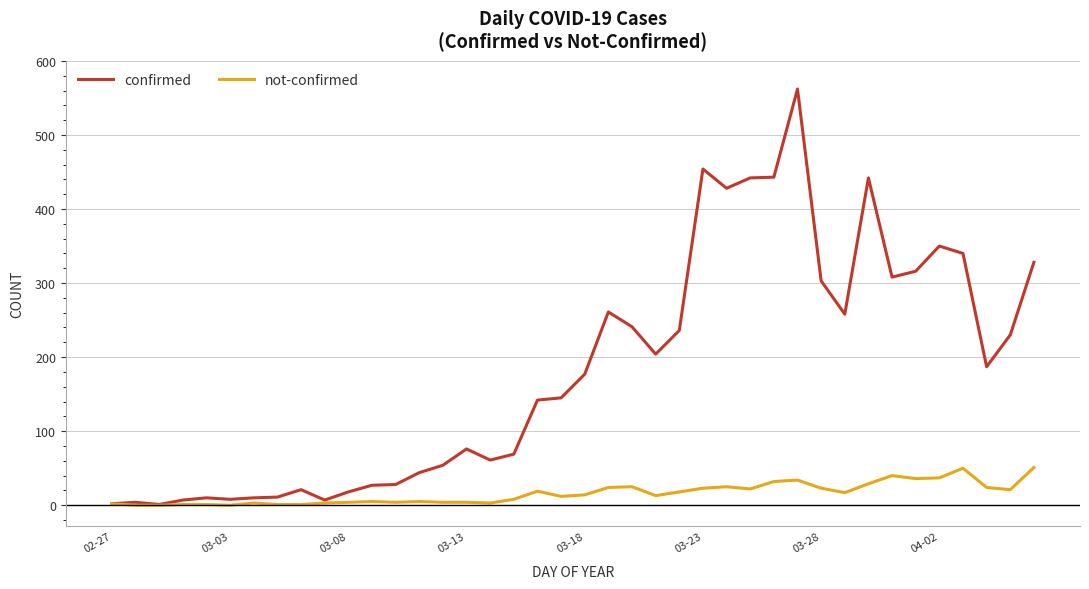

At how many categories does at least one series exceed 388?

6